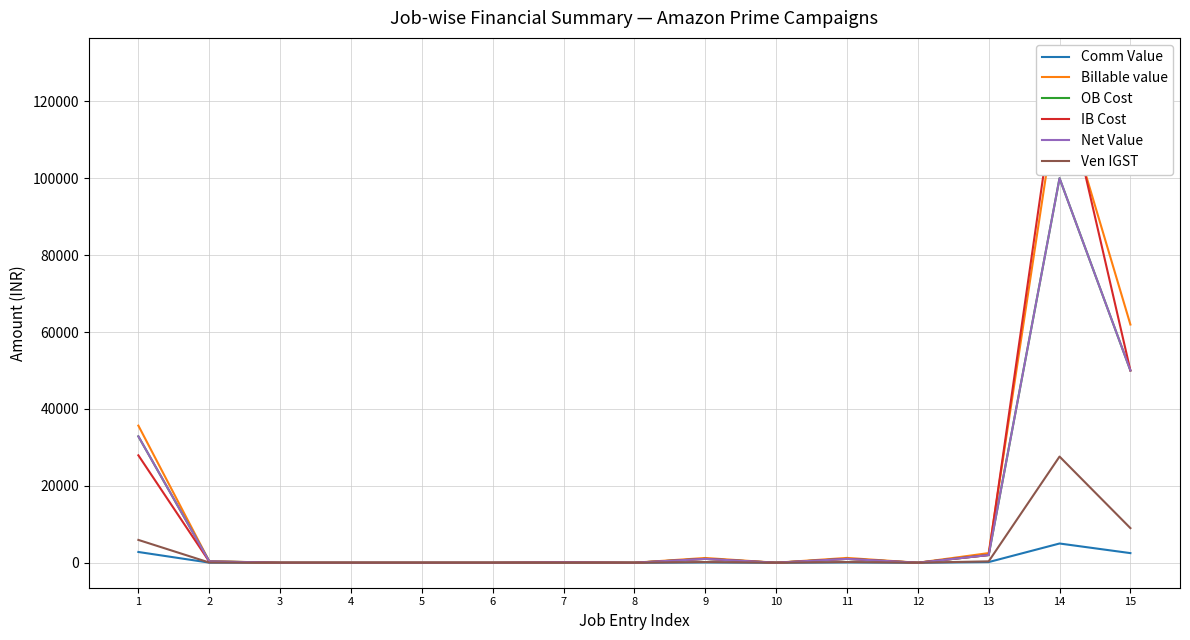

True or false: IB Cost and Ven IGST intersect in this chart.

False